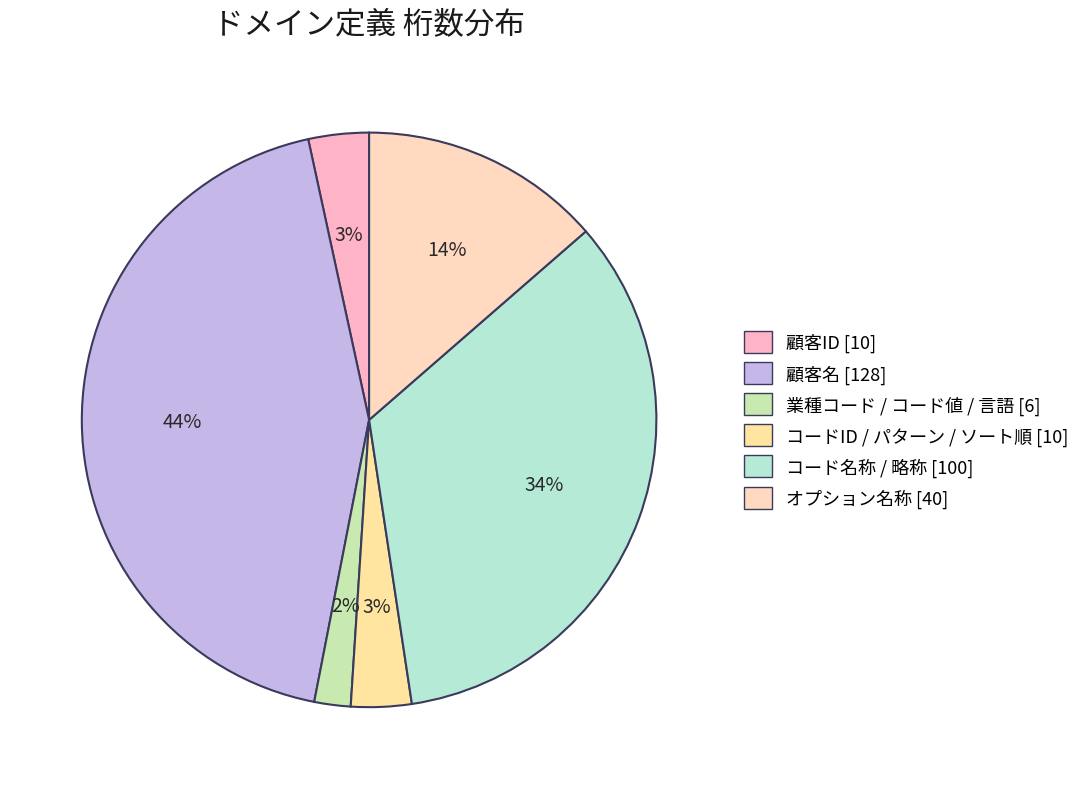

How many slices are in this pie chart?

6